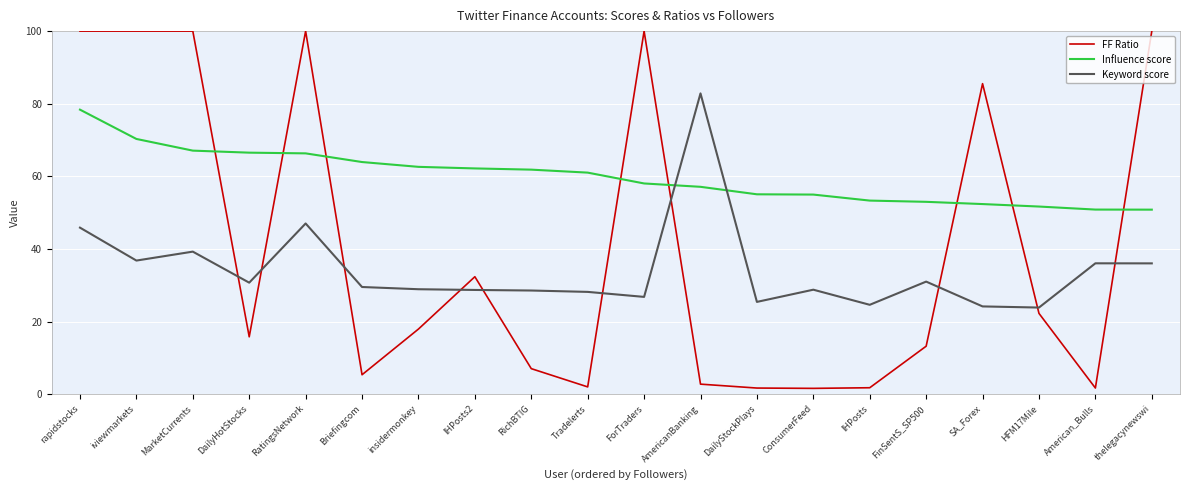

How many lines are shown in the chart?

3